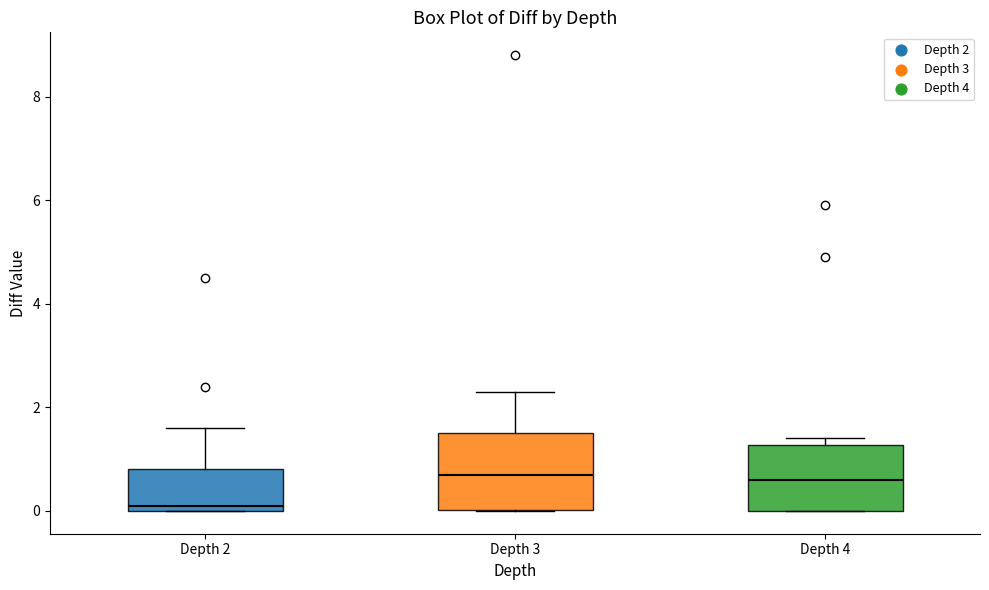

Where is the upper edge of the box for Depth 4 on the y-axis? The values are not printed on the chart, so give them approximately, as read against the axis.

1.2